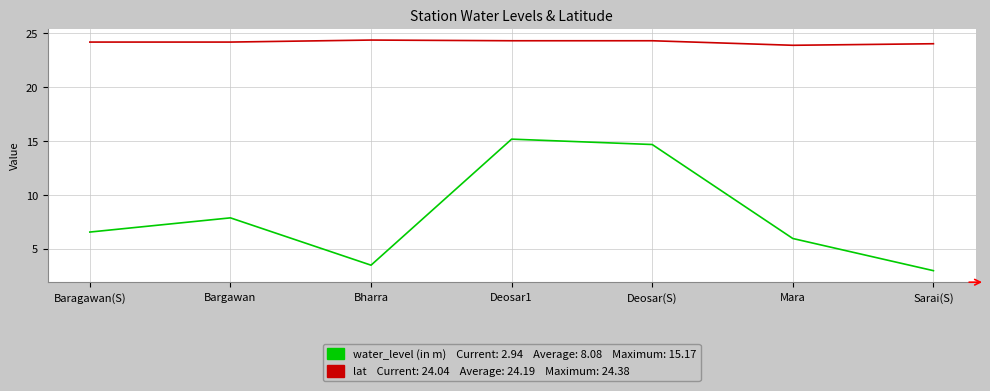

What is the total value across all series at Bargawan?

32.0